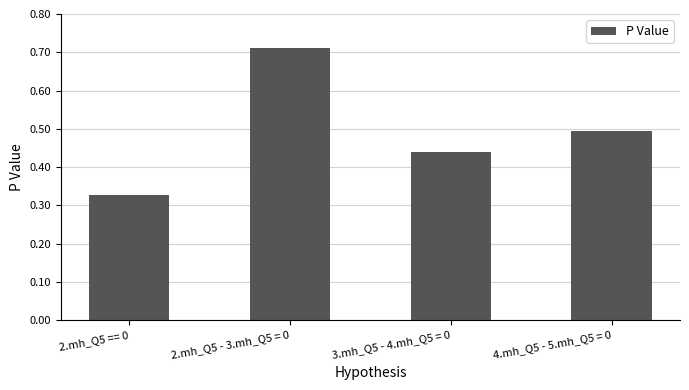

What is the average value?

0.5